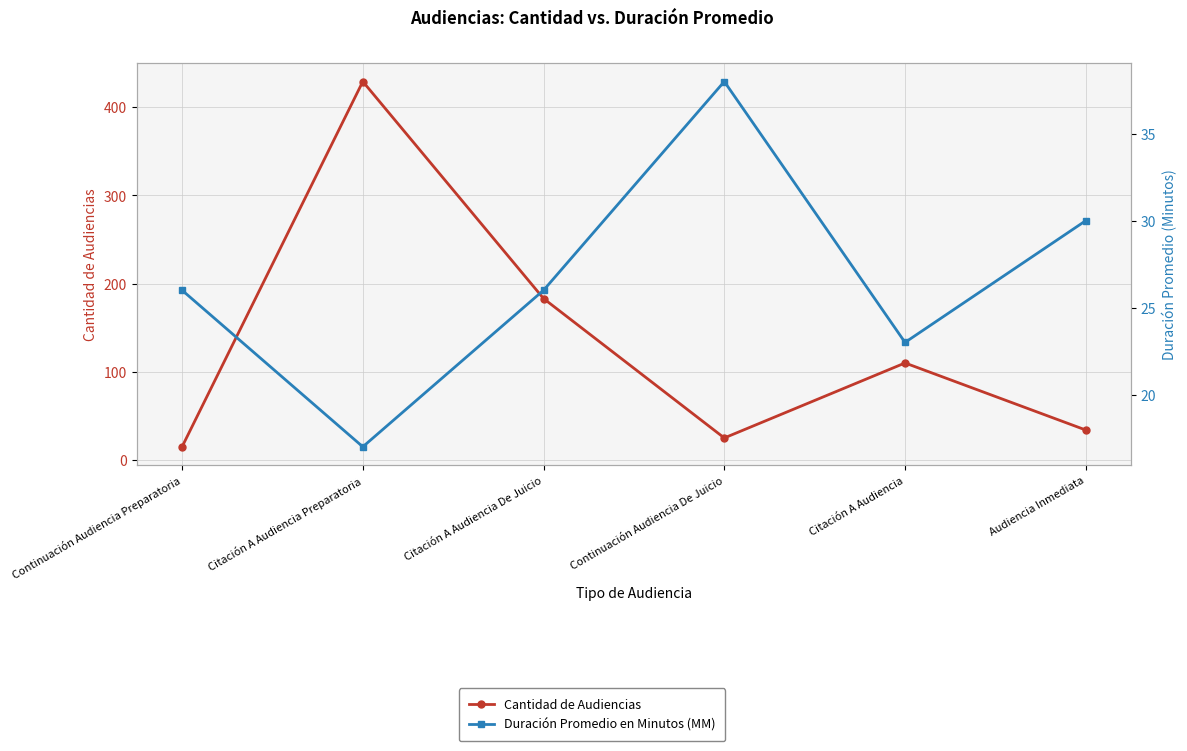

How many categories are shown in the chart?

6